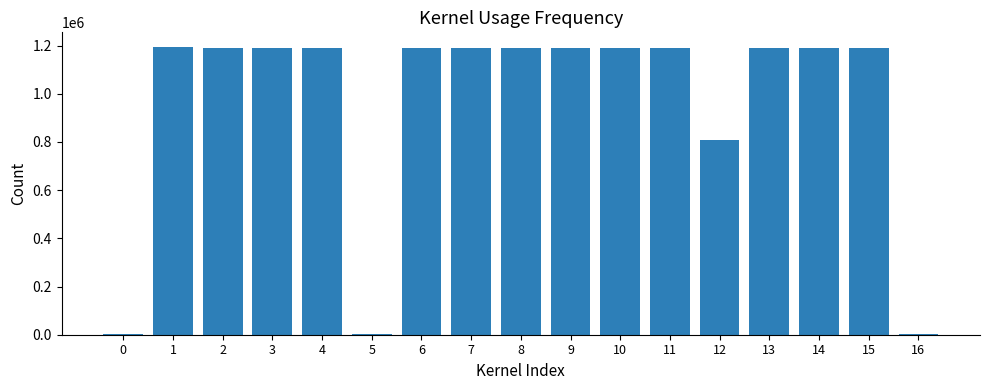

What is the greatest value displayed?

1195376